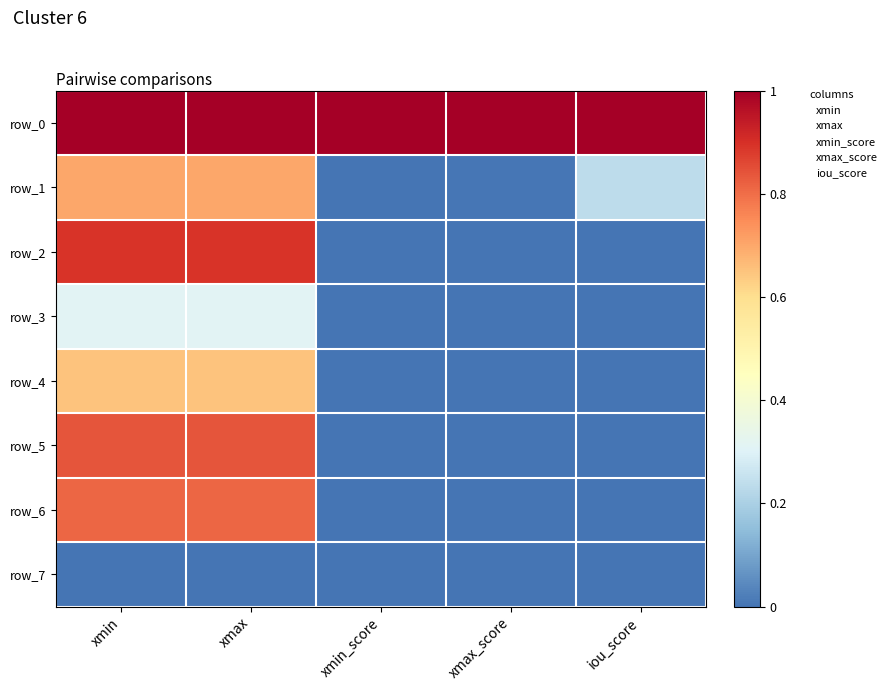

At how many categories does at least one series exceed 0?

5